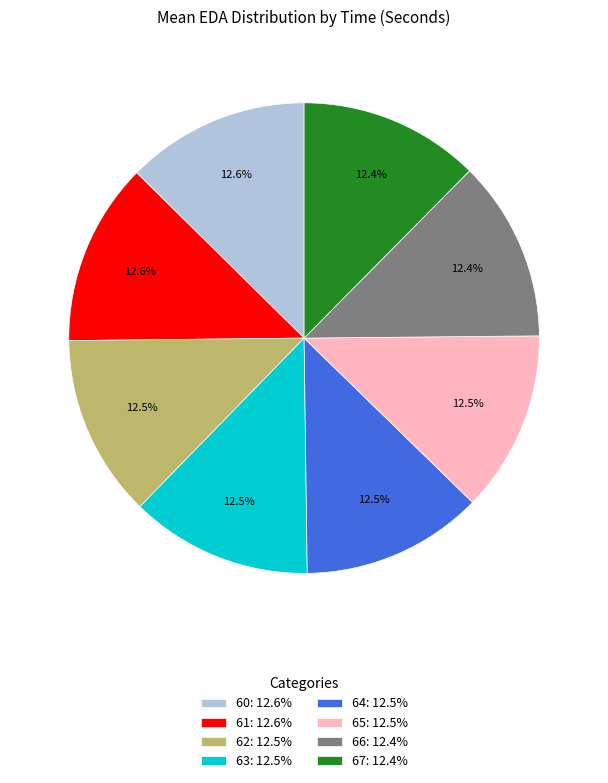

What percentage is NOT represented by 63?

87.5%